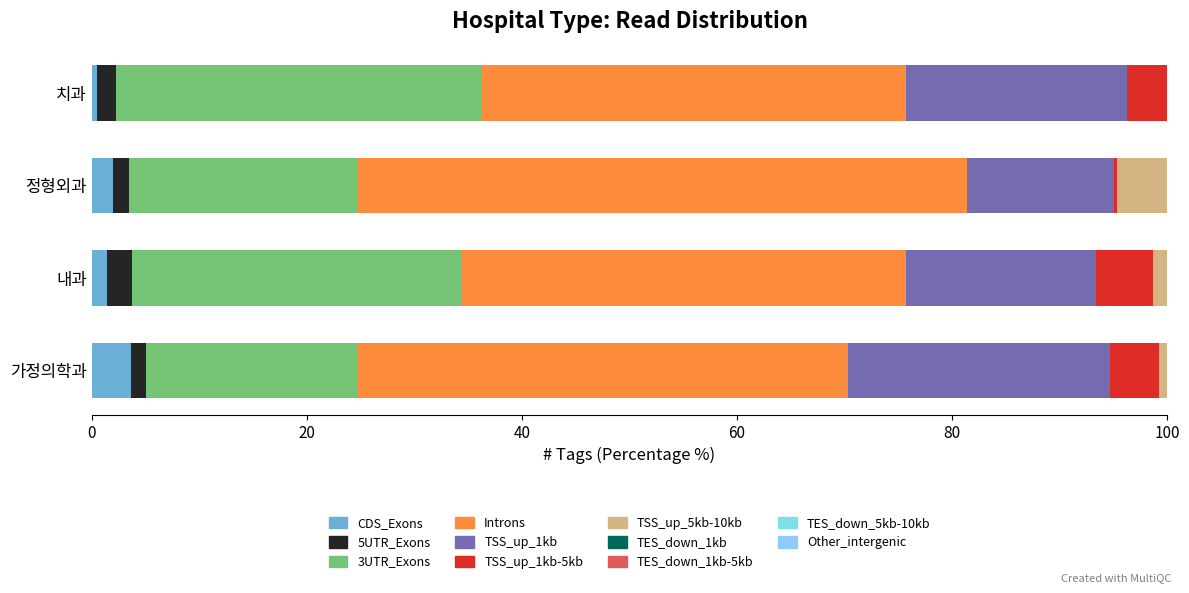

How many values in the CDS_Exons series exceed 1?

3